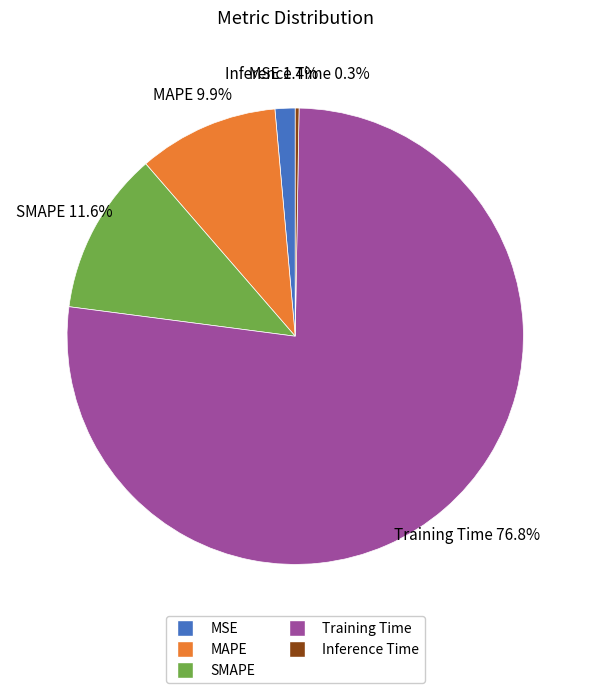

Which category has the biggest portion of the pie?

Training Time